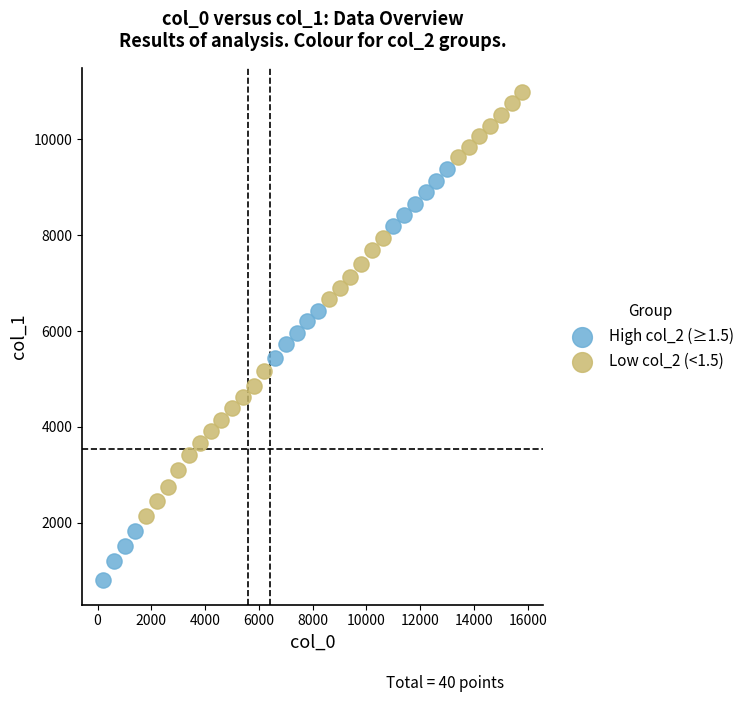

What are all the series names shown in the legend?

High col_2 (≥1.5), Low col_2 (<1.5)